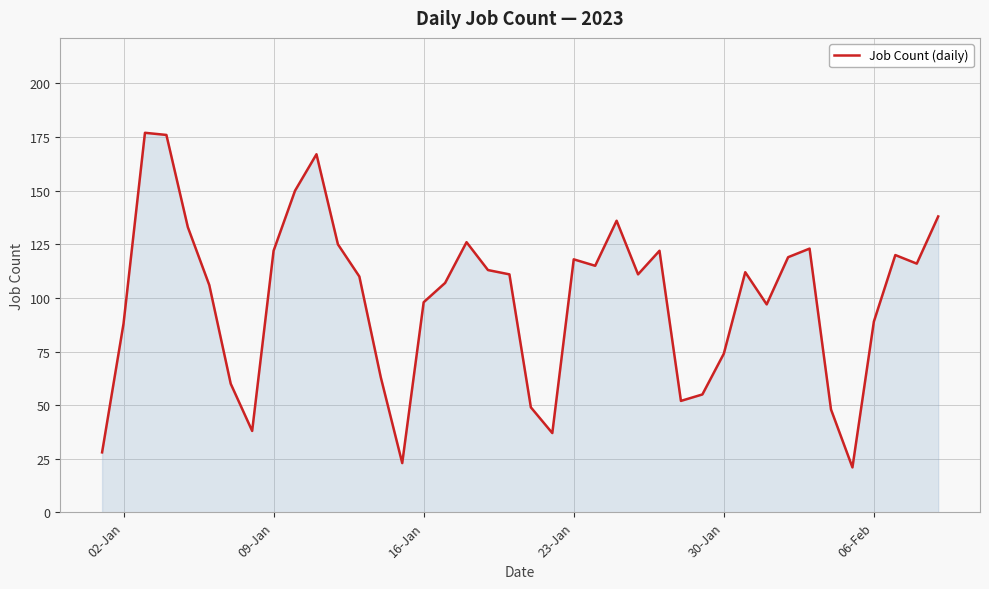

Reading left to right, transcribe all the data shown in this chart.

28	88	177	176	133	106	60	38	122	150	167	125	110	63	23	98	107	126	113	111	49	37	118	115	136	111	122	52	55	74	112	97	119	123	48	21	89	120	116	138